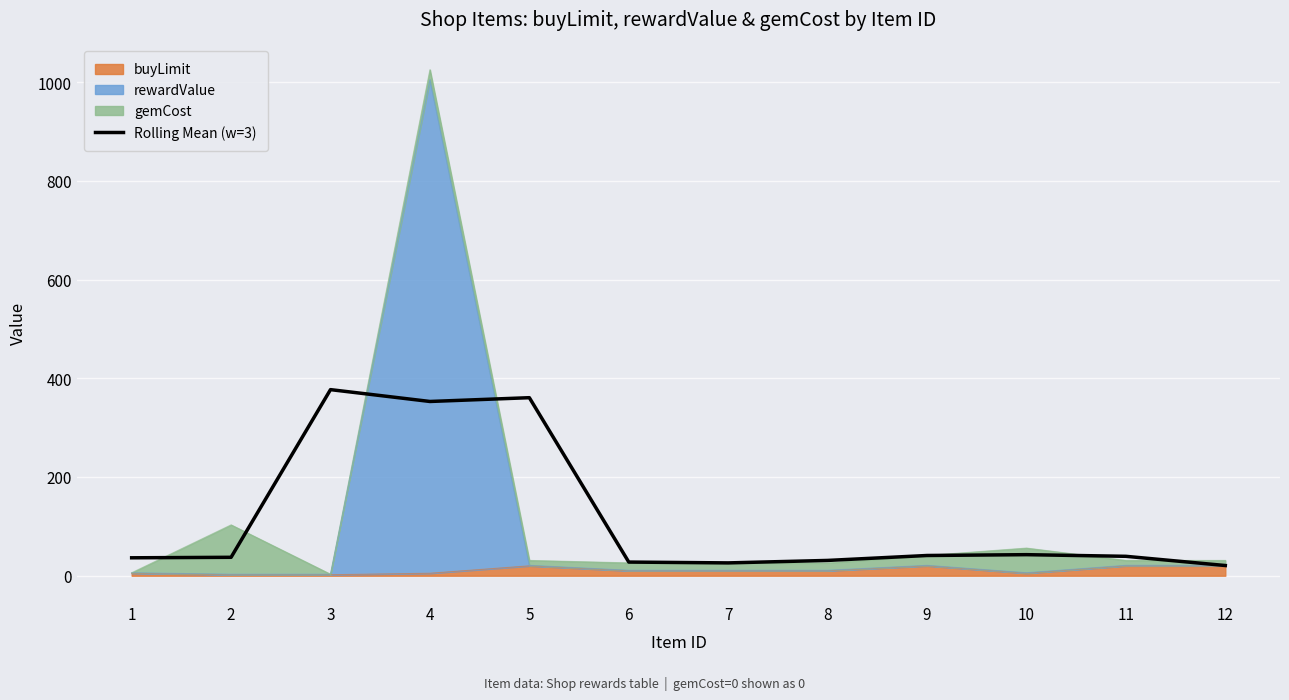

How many lines are shown in the chart?

1